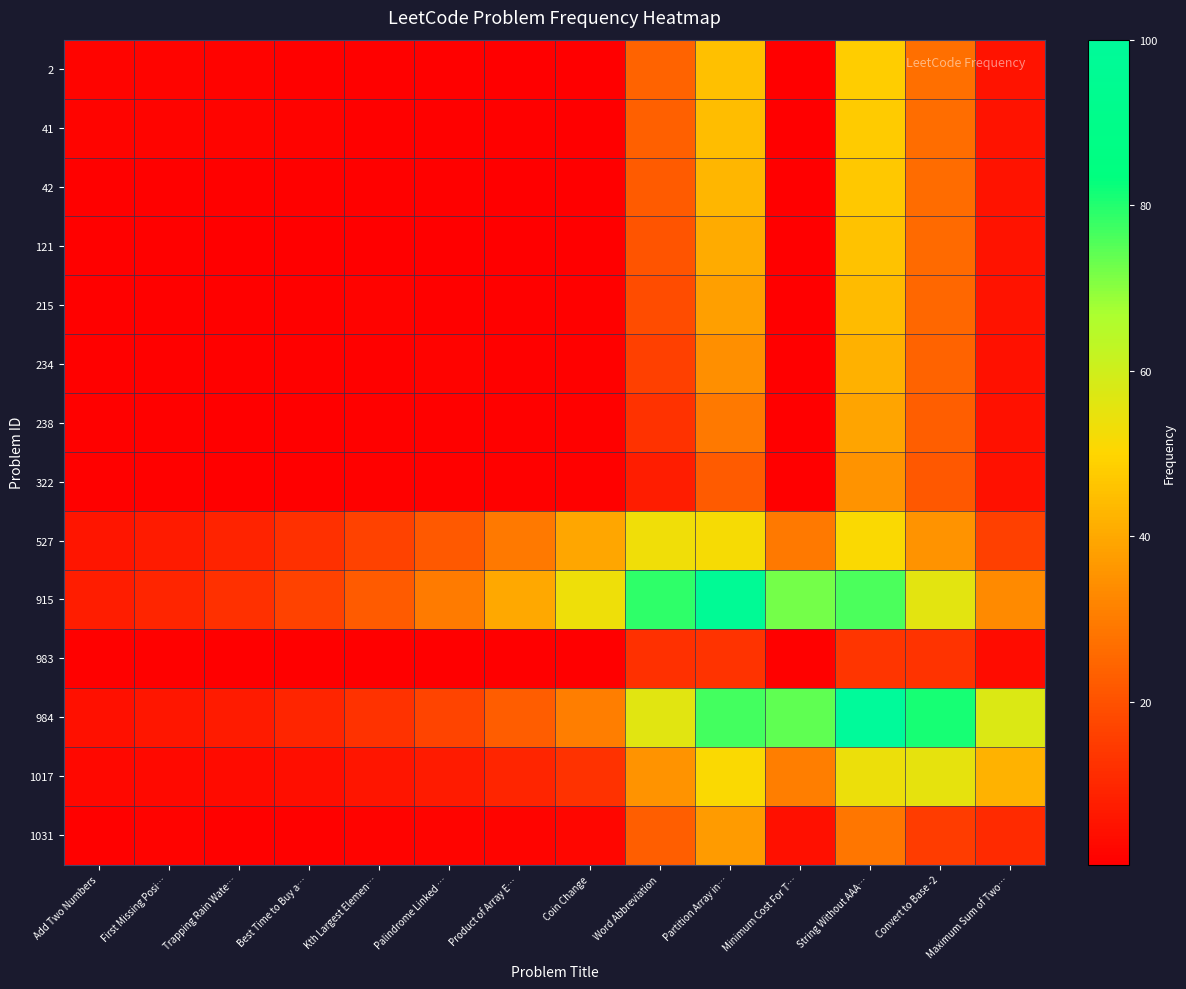

Which series has the largest range (max minus min)?

984